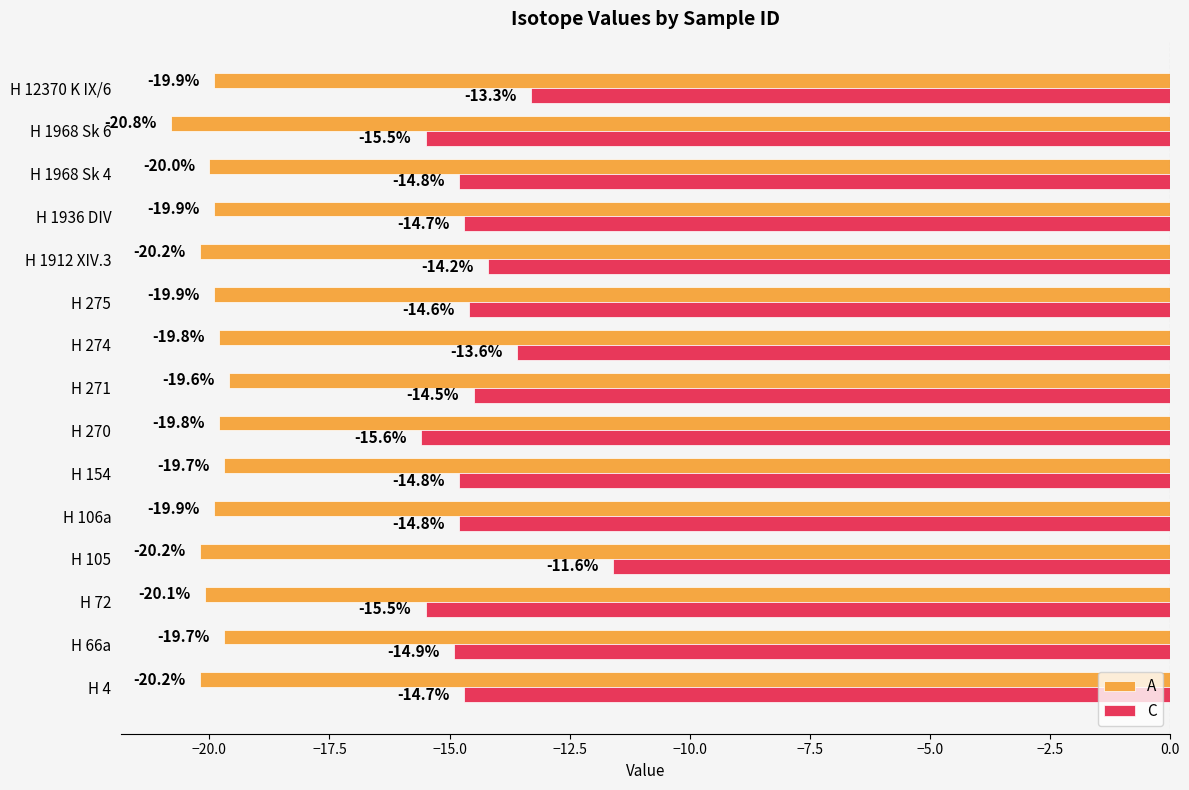

At which category is the sum across all series the highest?

H 105